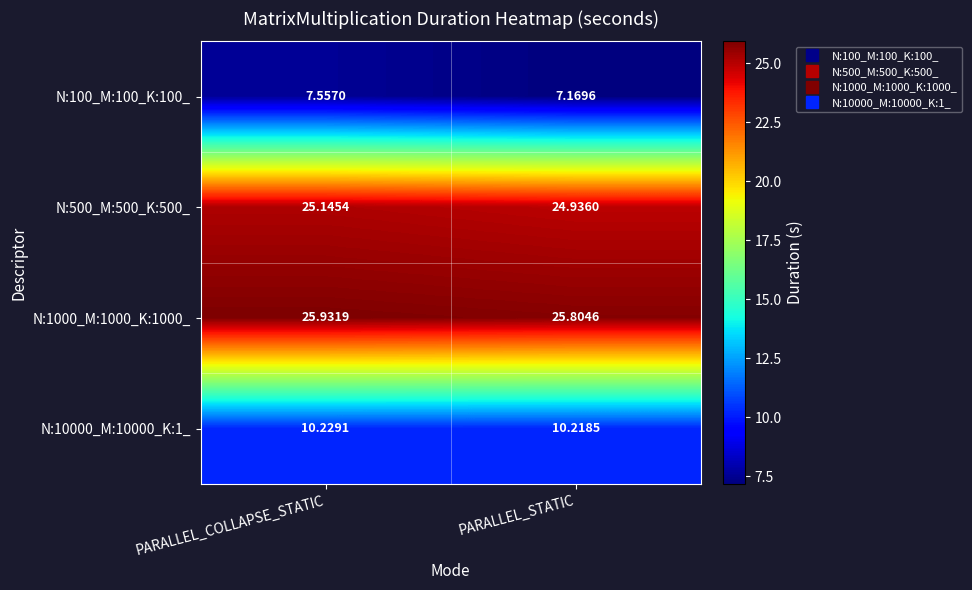

At which category is the sum across all series the highest?

PARALLEL_COLLAPSE_STATIC